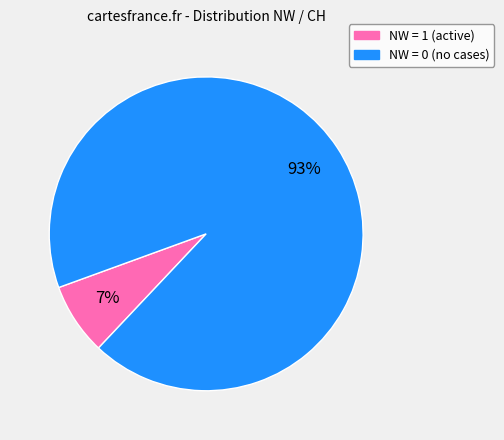

To the nearest percent, what is the average slice percentage?

50%